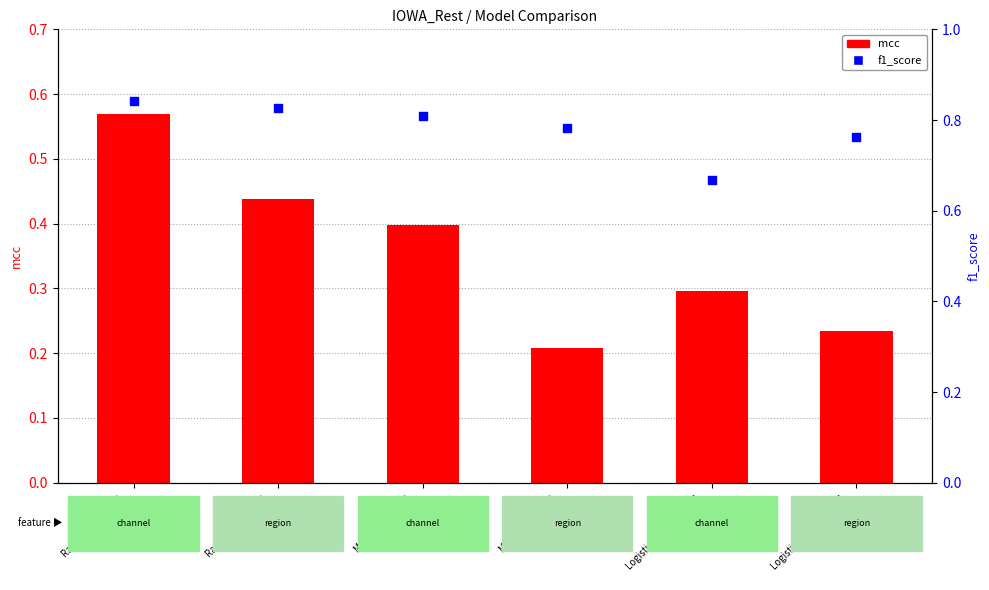

What are all the series names shown in the legend?

mcc, f1_score